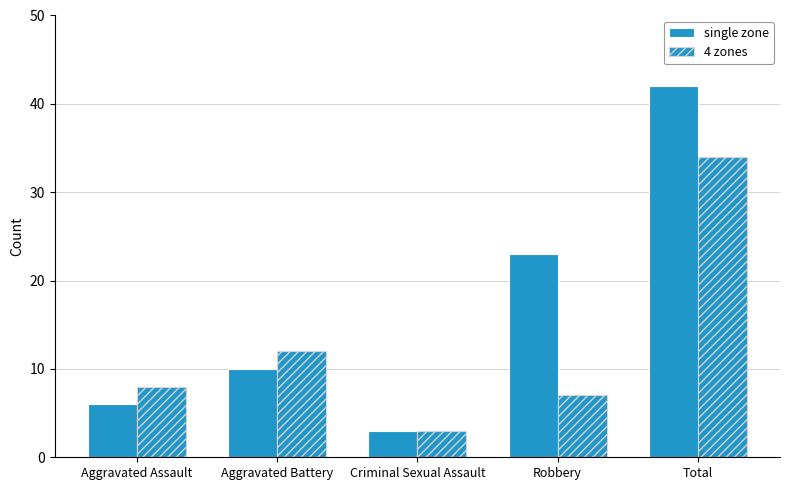

What is the spread (max minus min) of values at Total?

8